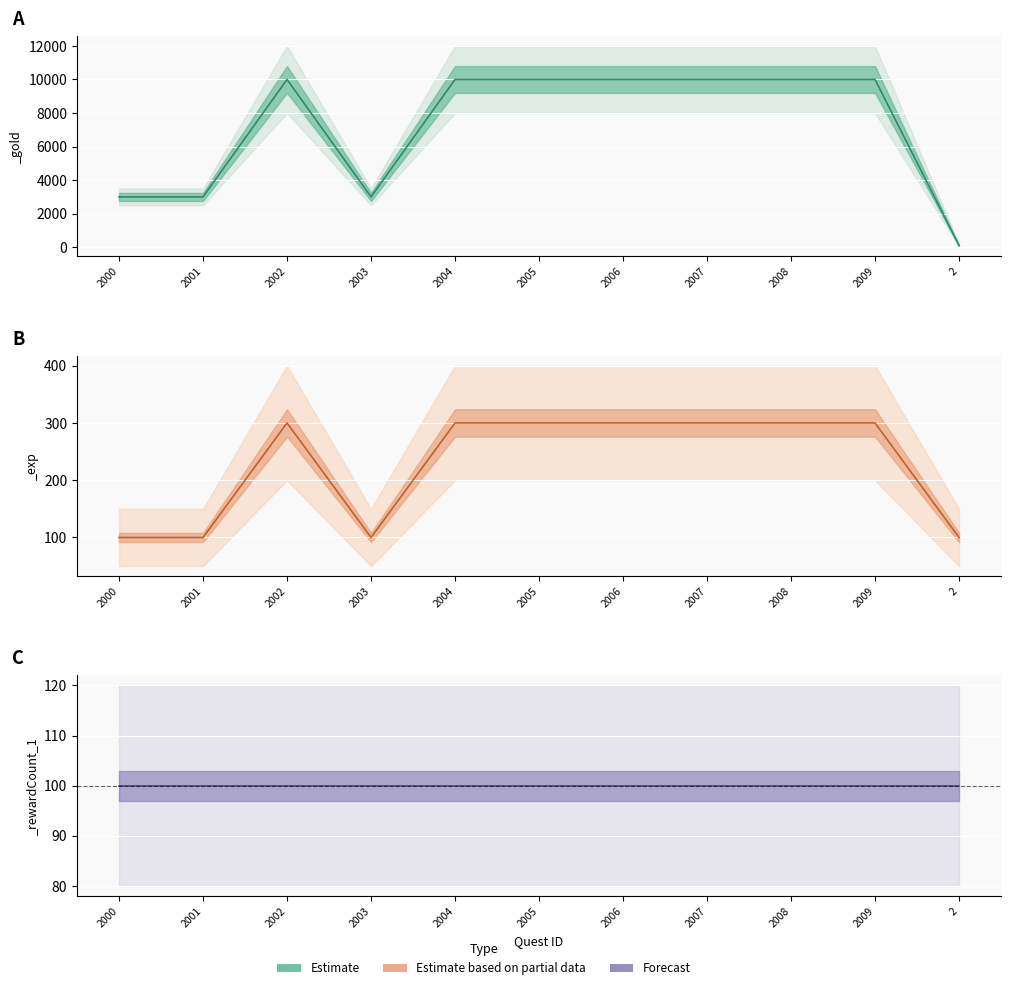

True or false: _exp and _gold intersect in this chart.

False